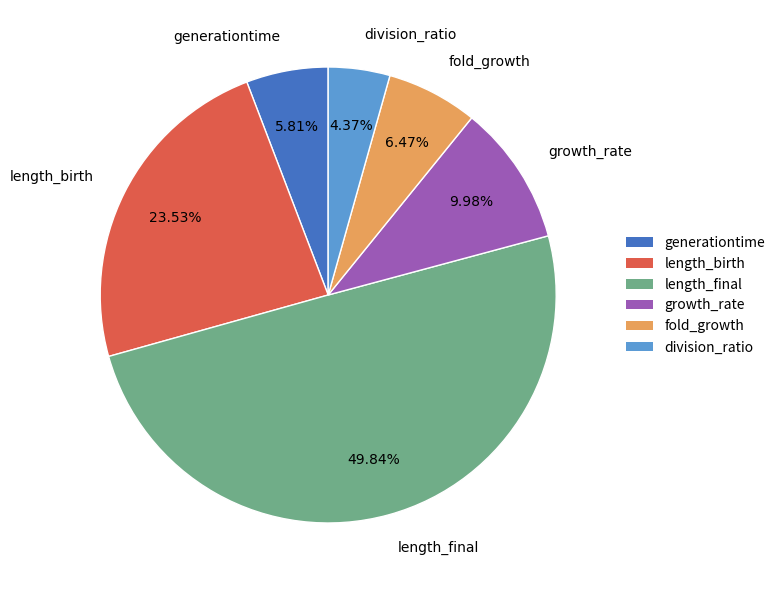

To the nearest percent, what percentage of the pie is fold_growth?

6%